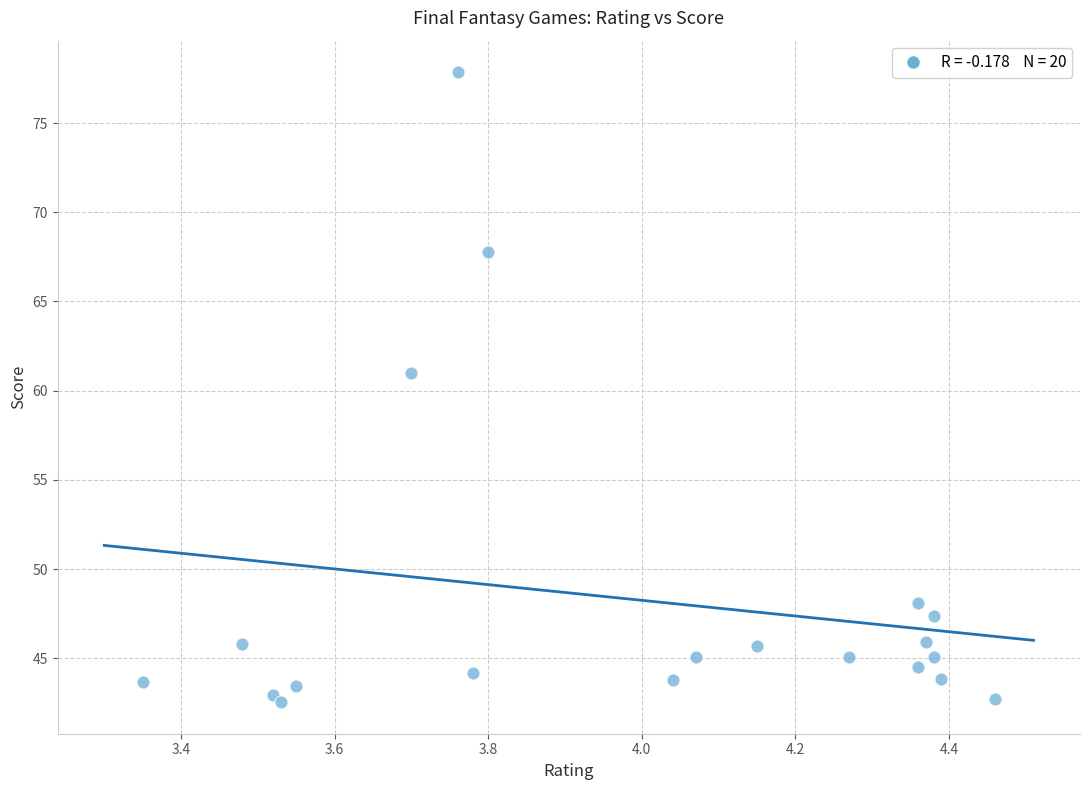

What is the range of X values (max minus min)?

1.1